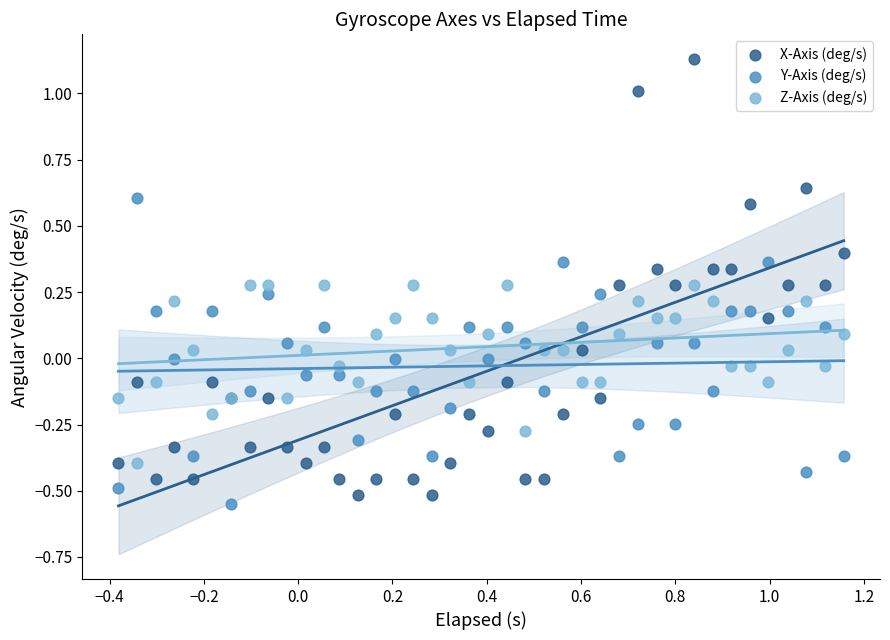

Which series has the largest Y range (max minus min)?

X-Axis (deg/s)